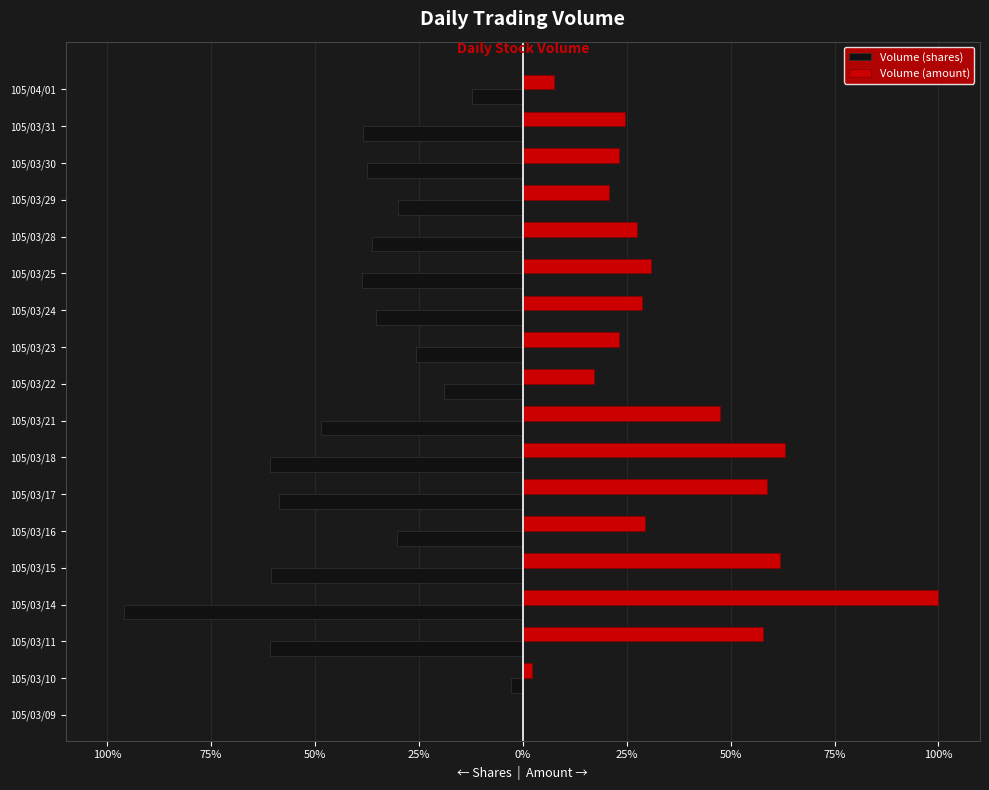

Reading right to left, extract all data points from this chart.

Volume (shares): -0.1	-0.4	-0.4	-0.3	-0.4	-0.4	-0.4	-0.3	-0.2	-0.5	-0.6	-0.6	-0.3	-0.6	-1.0	-0.6	-0.0	-0.0
Volume (amount): 0.1	0.2	0.2	0.2	0.3	0.3	0.3	0.2	0.2	0.5	0.6	0.6	0.3	0.6	1.0	0.6	0.0	0.0